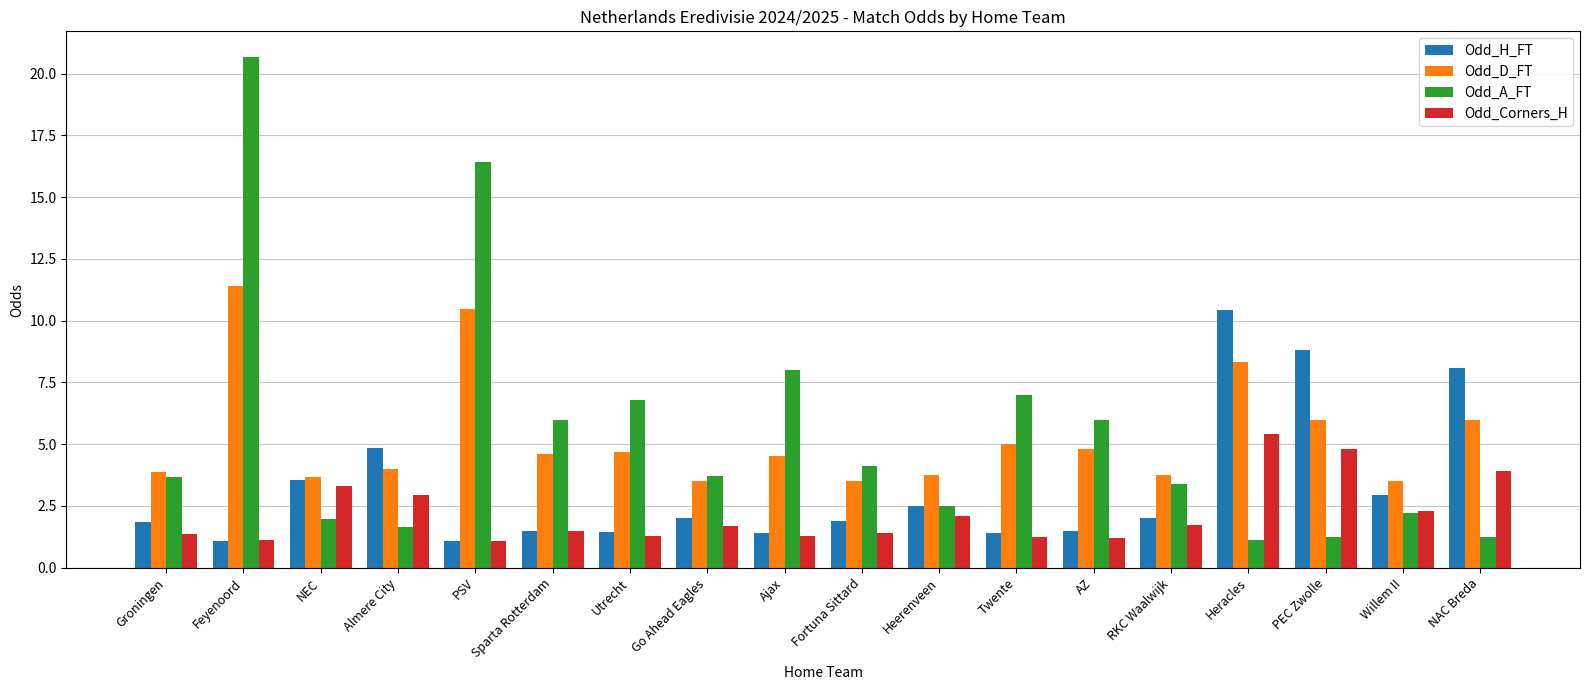

What is the total value across all series at RKC Waalwijk?

10.9